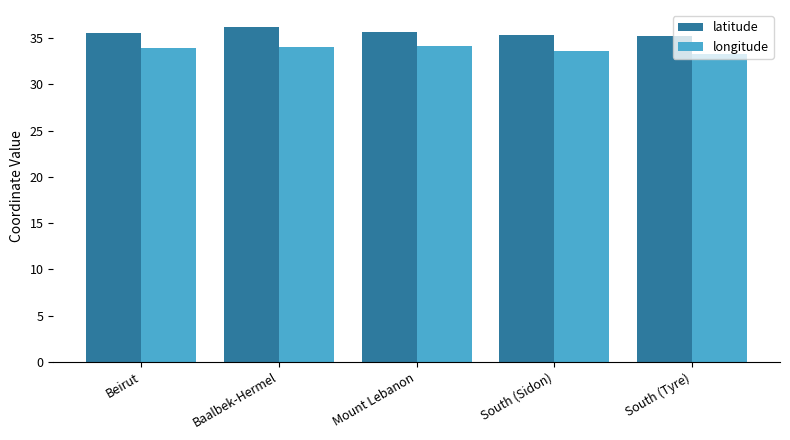

What is the value of the longitude bar at the 3rd from the left?

34.1